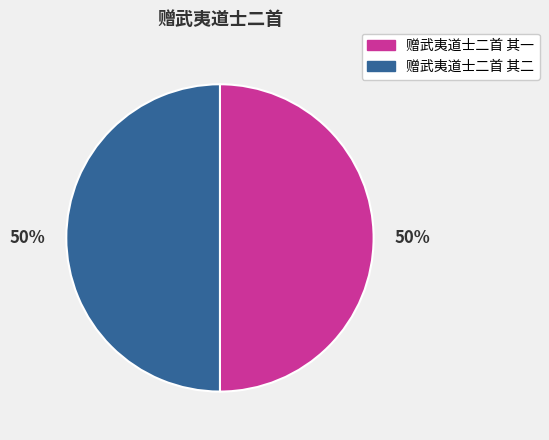

Approximately how many times larger is the value at 赠武夷道士二首 其一 compared to 赠武夷道士二首 其二?

1.0